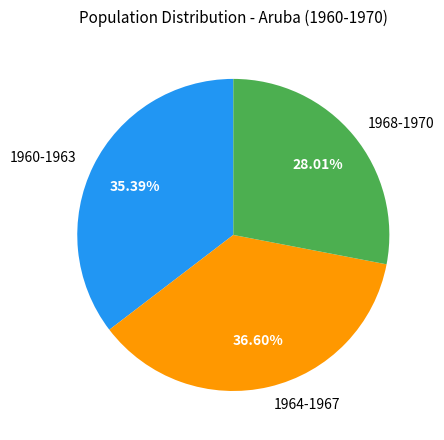

Do 1960-1963 and 1968-1970 together represent more than half of the pie?

Yes